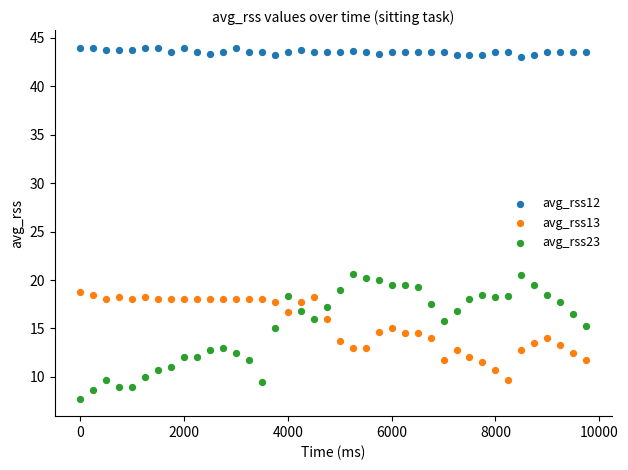

Across all data points, what is the range of X values (max minus min)?

9750.0